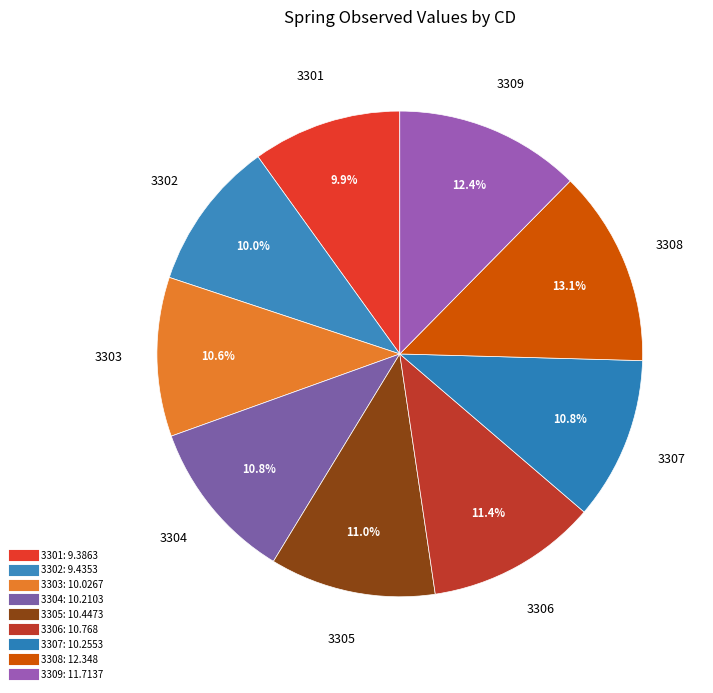

True or false: 3309 accounts for 23% of the total.

False